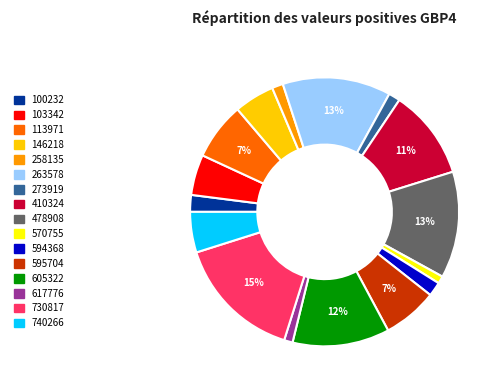

Do 146218 and 594368 together represent more than half of the pie?

No